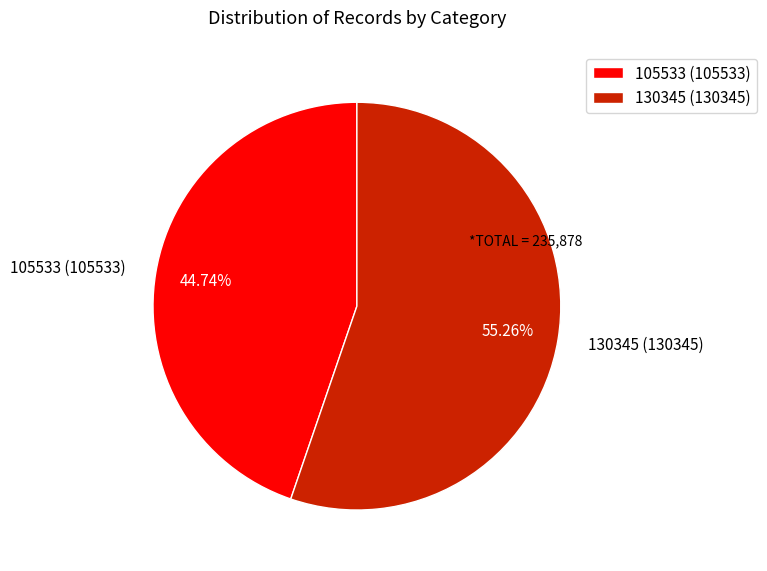

Which has a higher value, 105533 or 130345?

130345